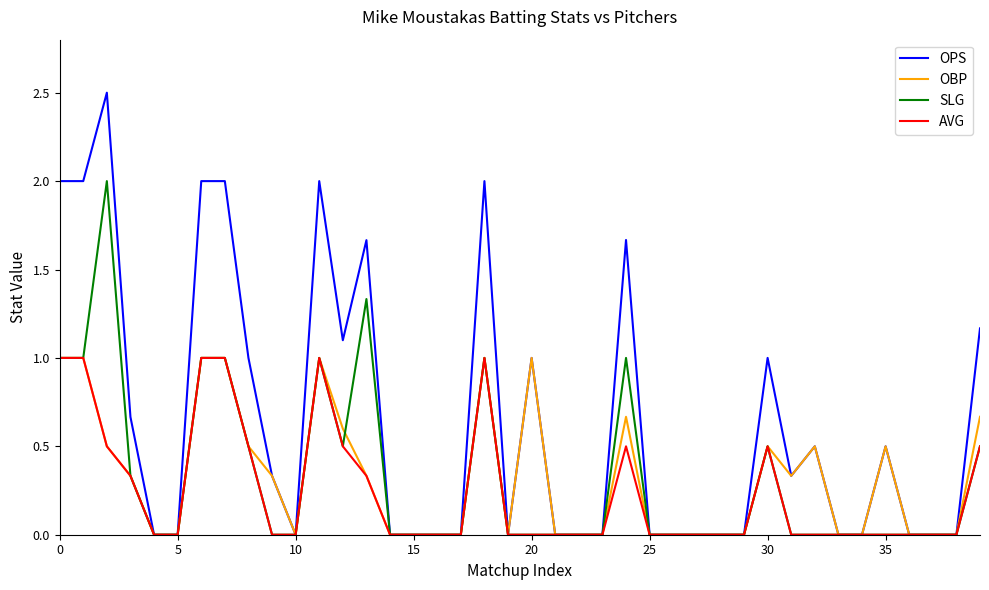

Which series has the largest total across all categories?

OPS